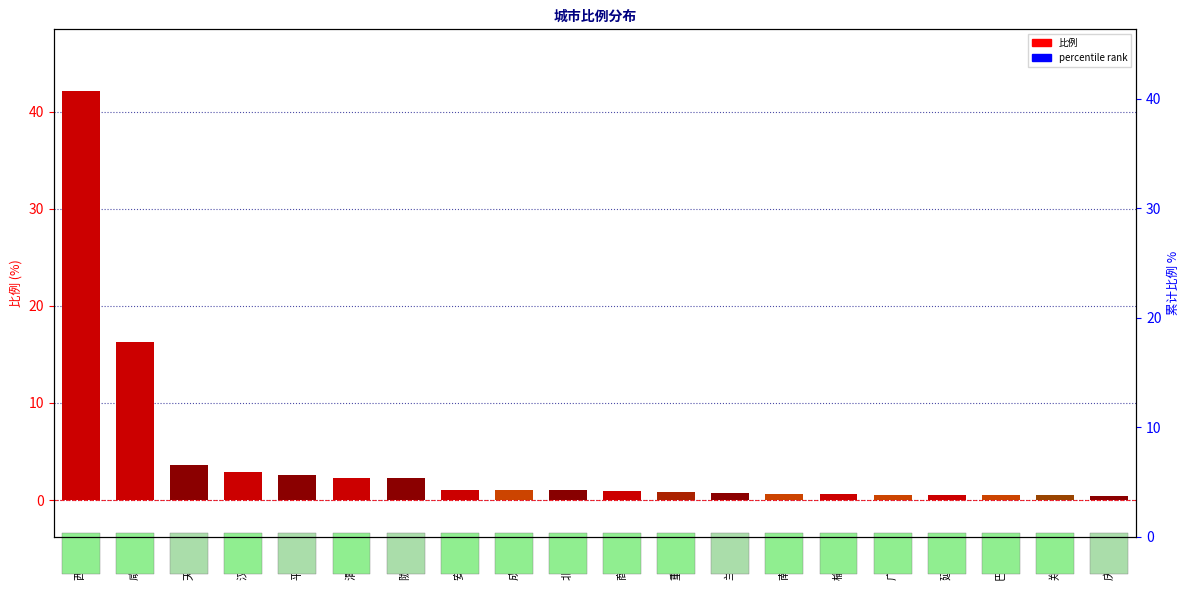

Reading left to right, extract all data points from this chart.

比例: 西安市=42.1	咸阳市=16.3	天水市=3.6	汉中市=2.9	平凉市=2.6	渭南市=2.3	陇南市=2.3	安康市=1.1	成都市=1.0	北京市=1.0	商洛市=0.9	重庆市=0.8	兰州市=0.8	南充市=0.7	榆林市=0.6	广元市=0.6	延安市=0.5	巴中市=0.5	郑州市=0.5	庆阳市=0.4
percentile rank: 西安市=51.7	咸阳市=71.7	天水市=76.1	汉中市=79.7	平凉市=82.9	渭南市=85.7	陇南市=88.5	安康市=89.8	成都市=91.0	北京市=92.2	商洛市=93.3	重庆市=94.4	兰州市=95.3	南充市=96.1	榆林市=96.8	广元市=97.5	延安市=98.2	巴中市=98.8	郑州市=99.5	庆阳市=100.0